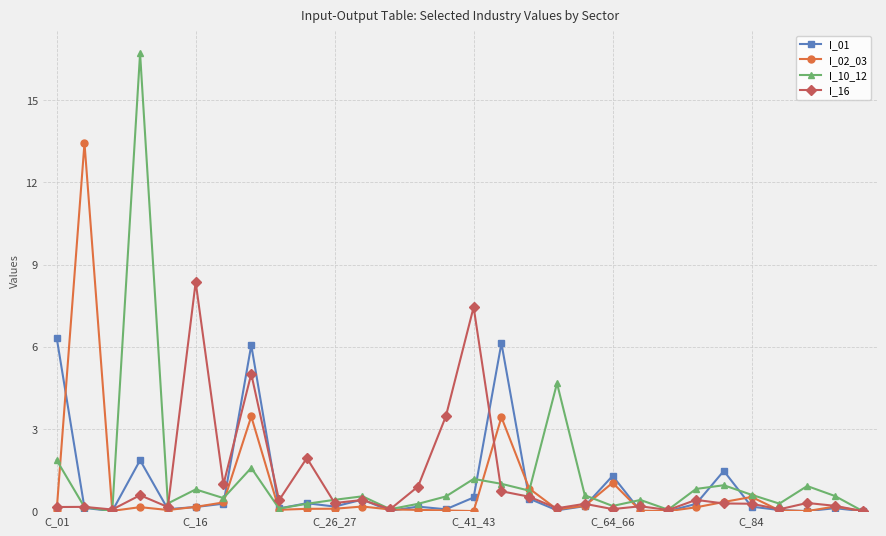

In I_10_12, how many points are higher than both neighbors (excluding endpoints)?

9